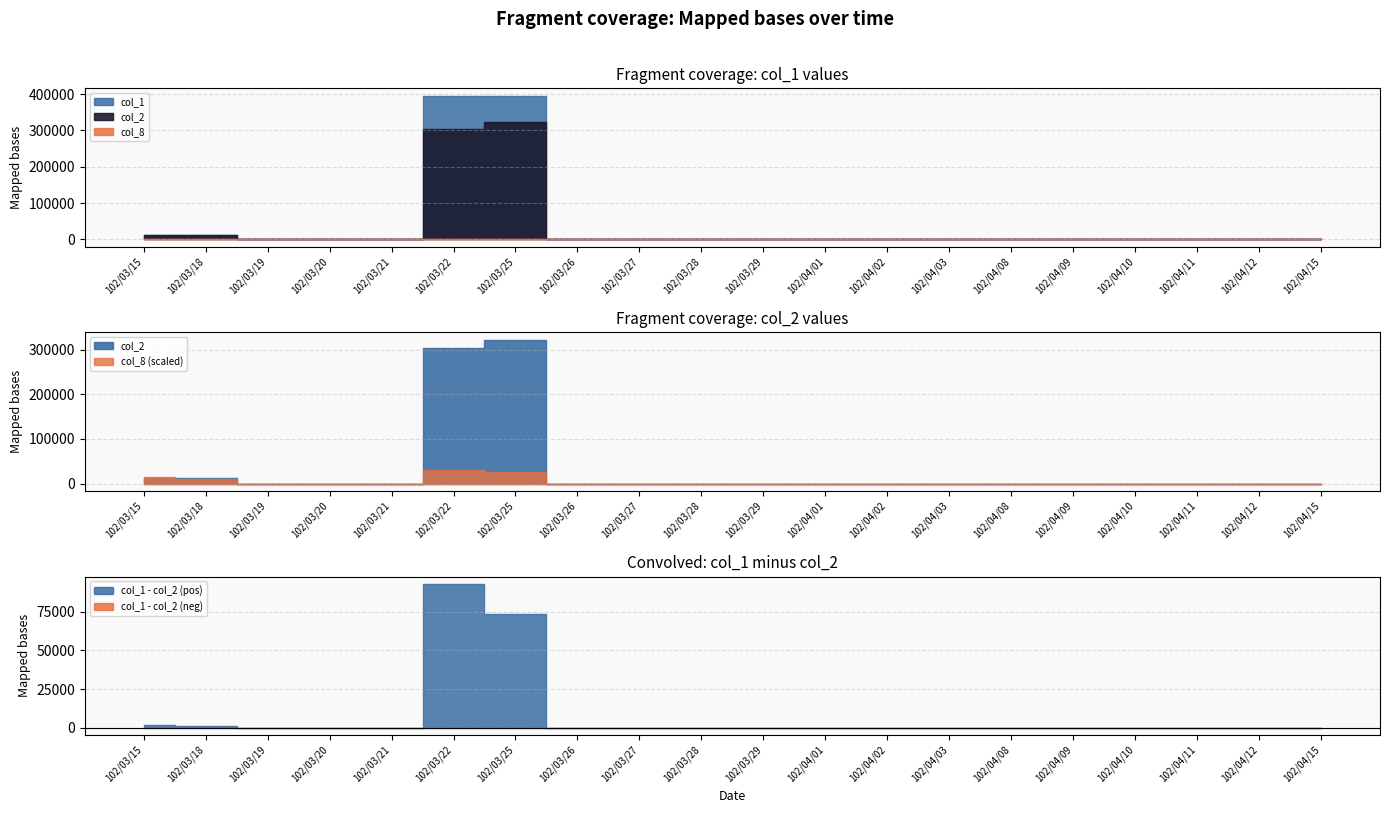

How many series are shown in this chart?

2